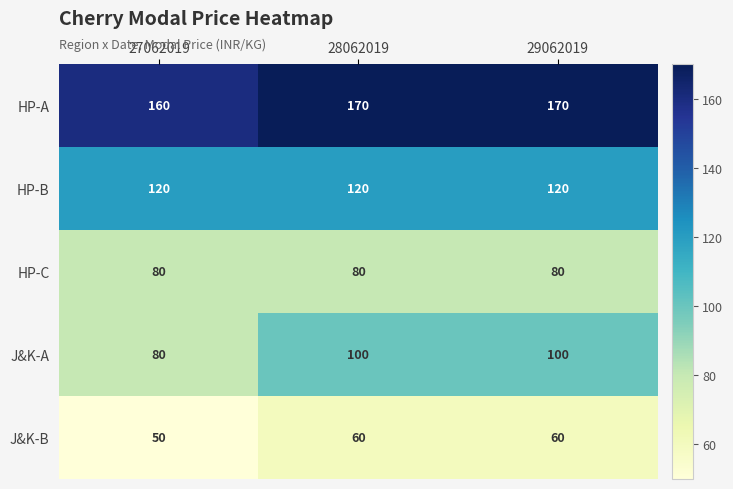

What is the spread (max minus min) of values at 27062019?

110